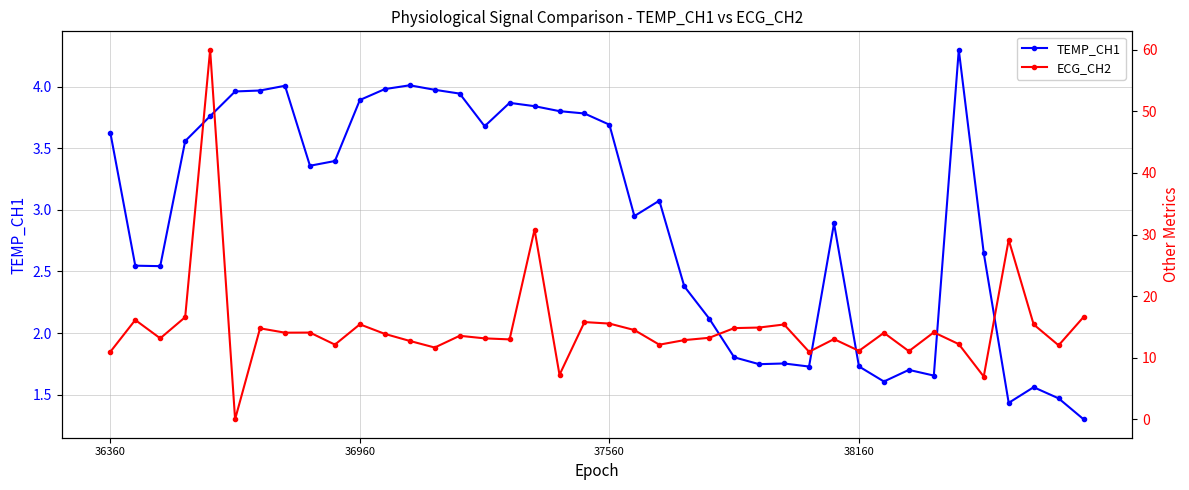

Where does the TEMP_CH1 series first go above 3?

36360